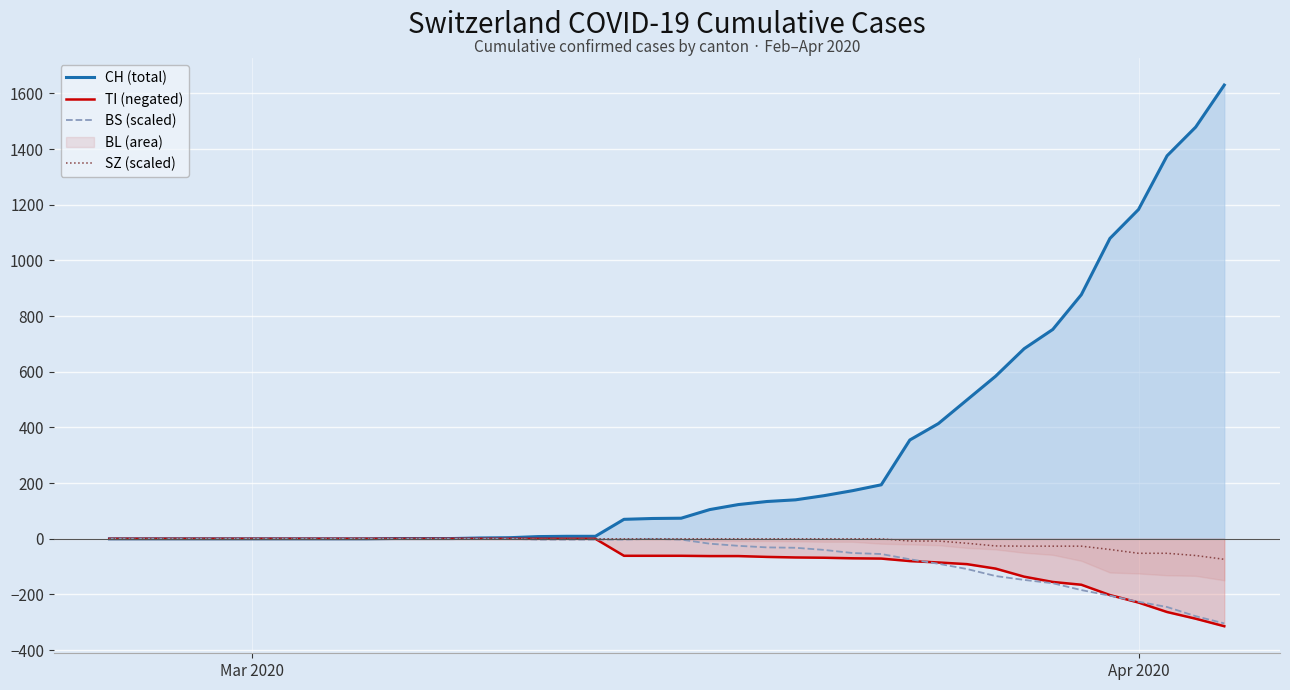

What is the lowest value of the TI (negated) series?

-314.0